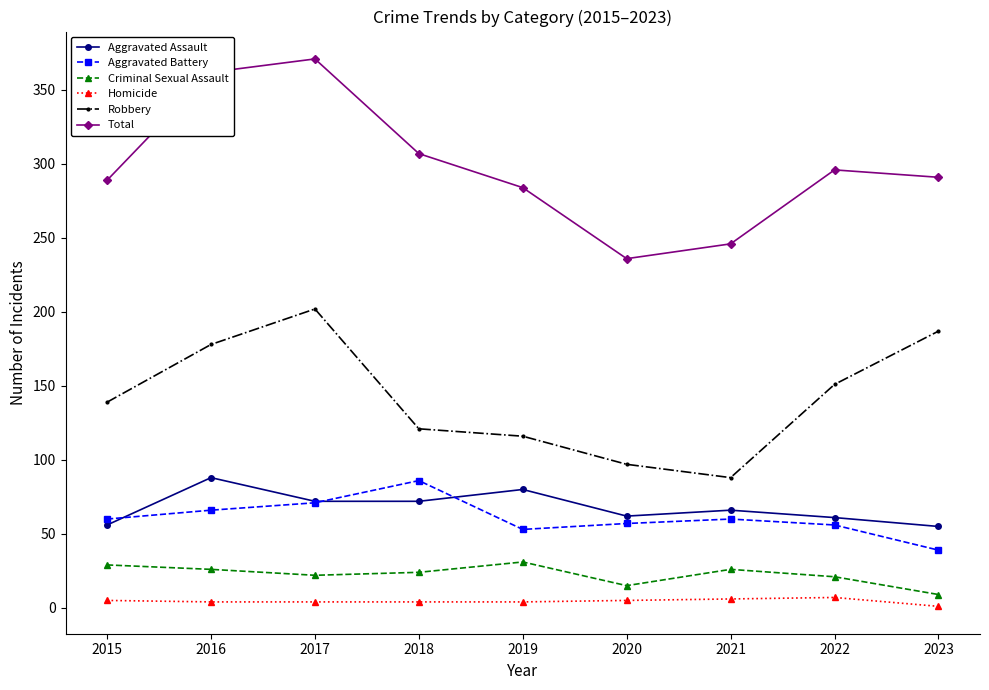

Is this an area chart (filled region under the line)?

No